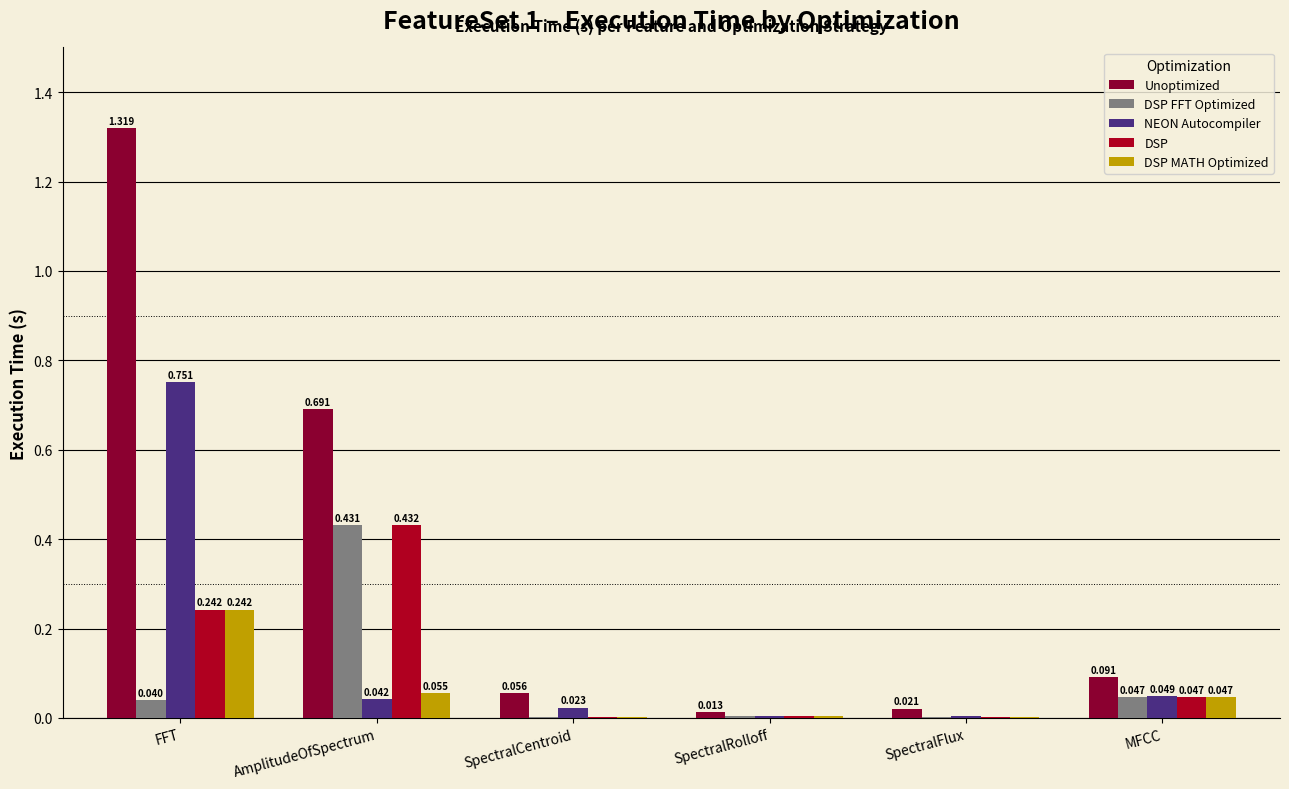

At which category is the sum across all series the highest?

FFT